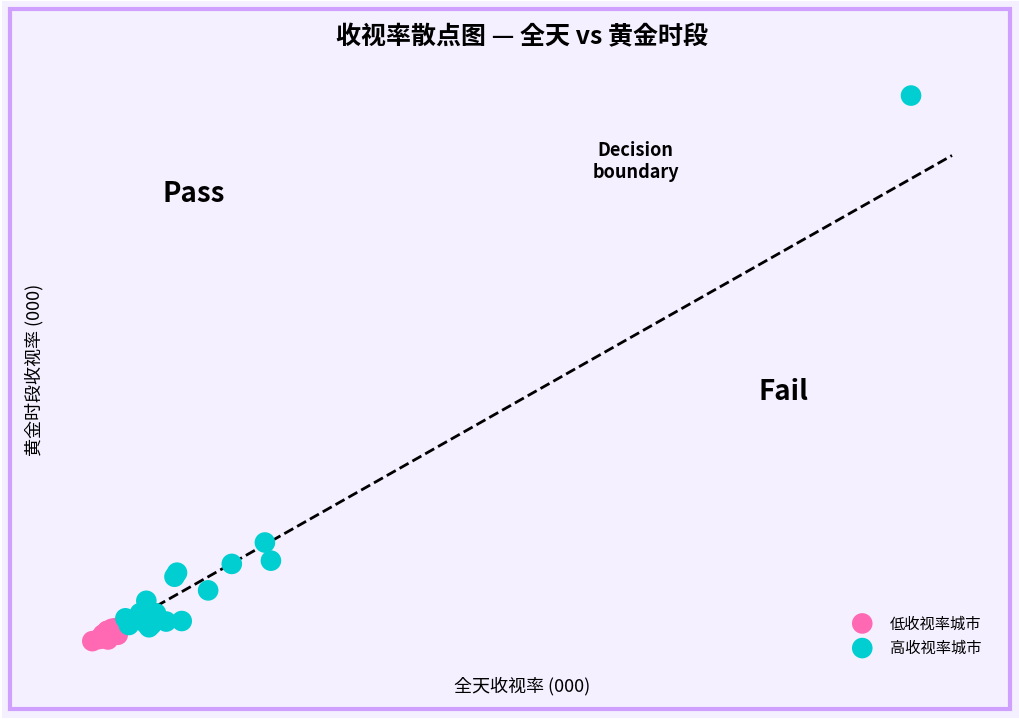

Which series reaches the minimum Y coordinate?

低收视率城市